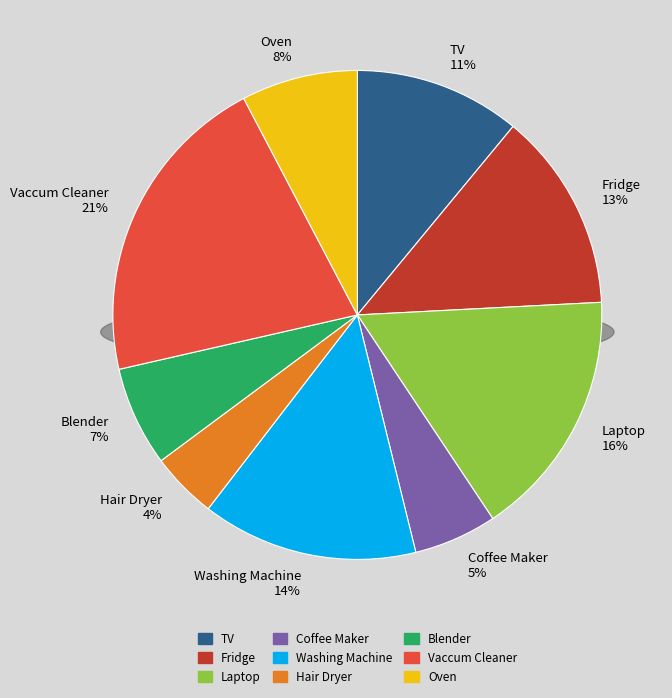

What percentage is the Coffee Maker slice, to the nearest percent?

5%